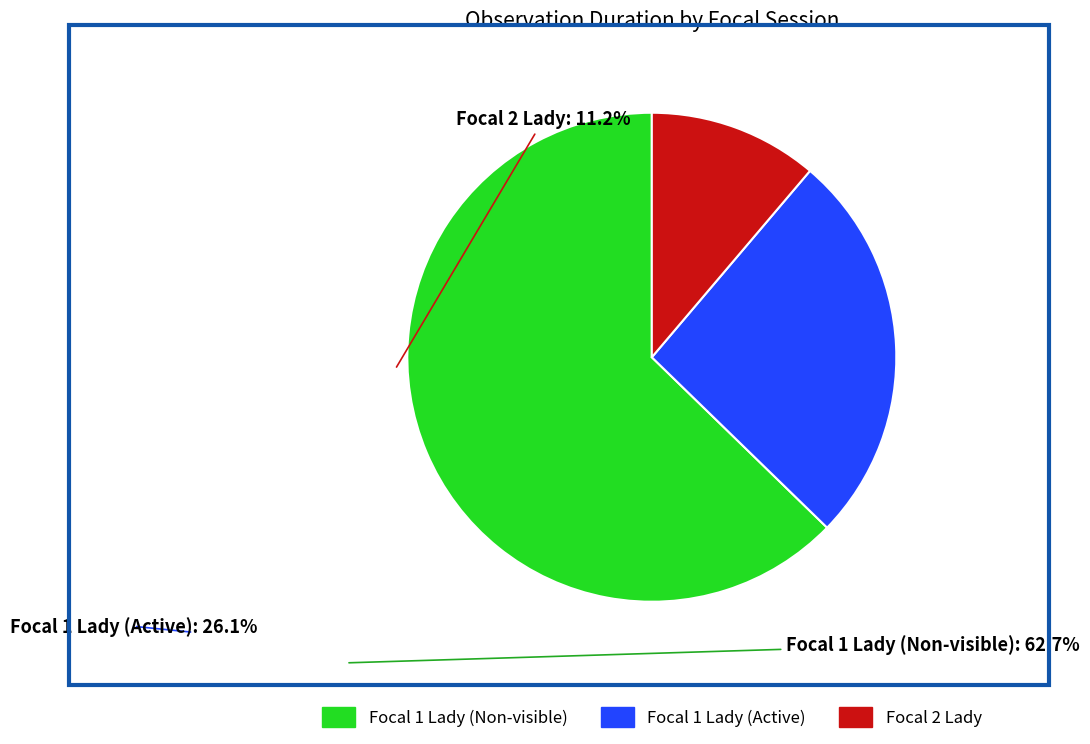

How many slices are in this pie chart?

3